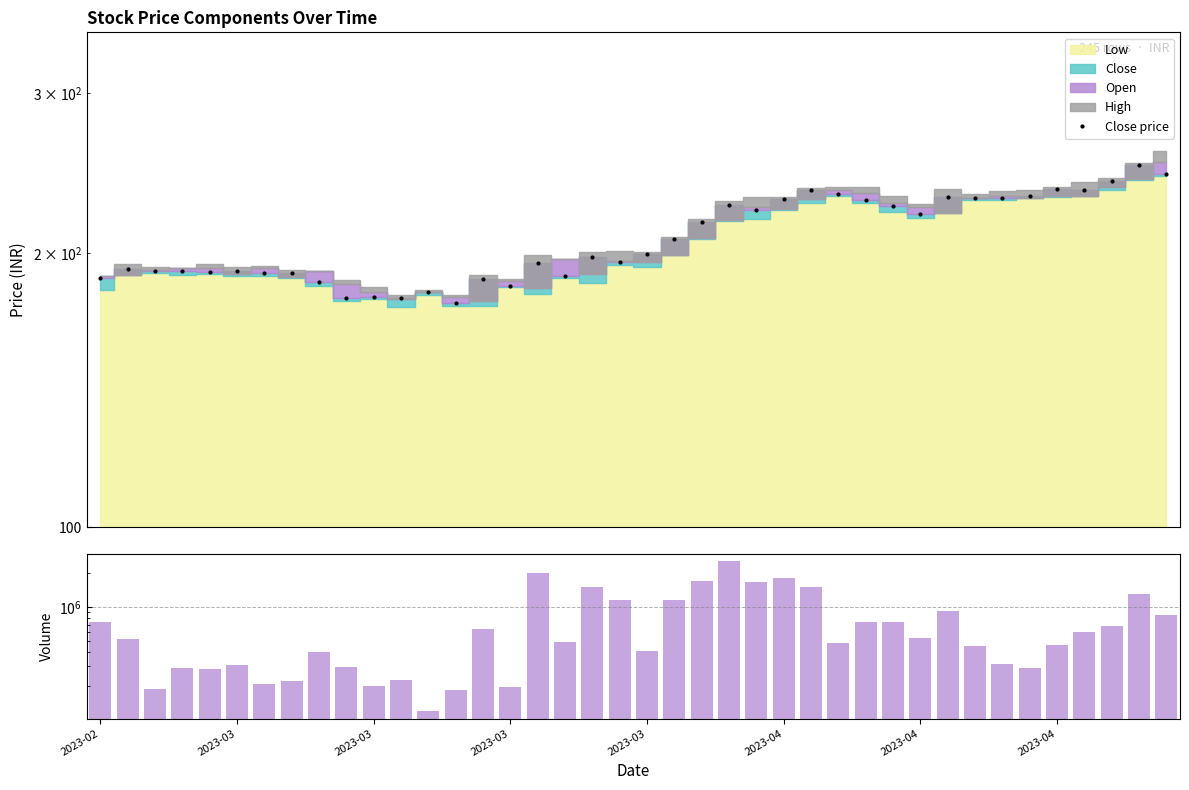

At 14, list the series in order from smallest to largest.

Close price, Volume